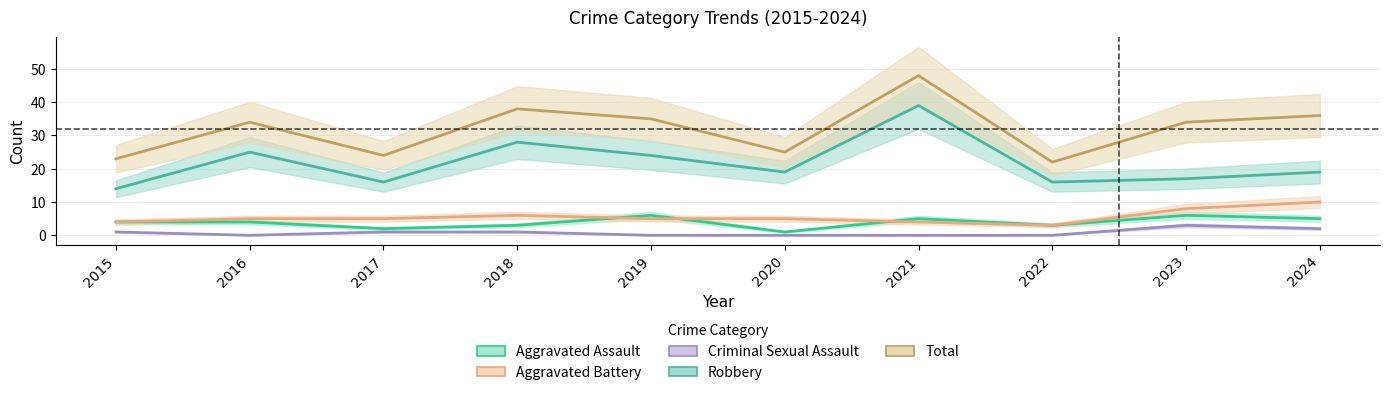

How many categories are shown in the chart?

10